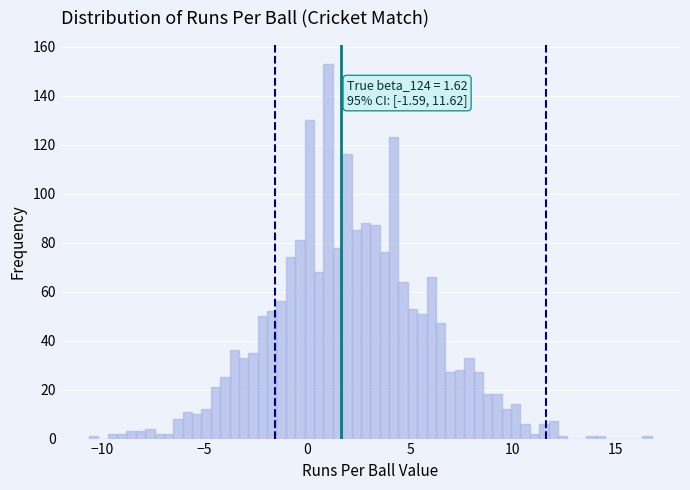

Around what value on the x-axis is the tallest bar? Give the approximate position of its centre, as read against the axis.

1.0